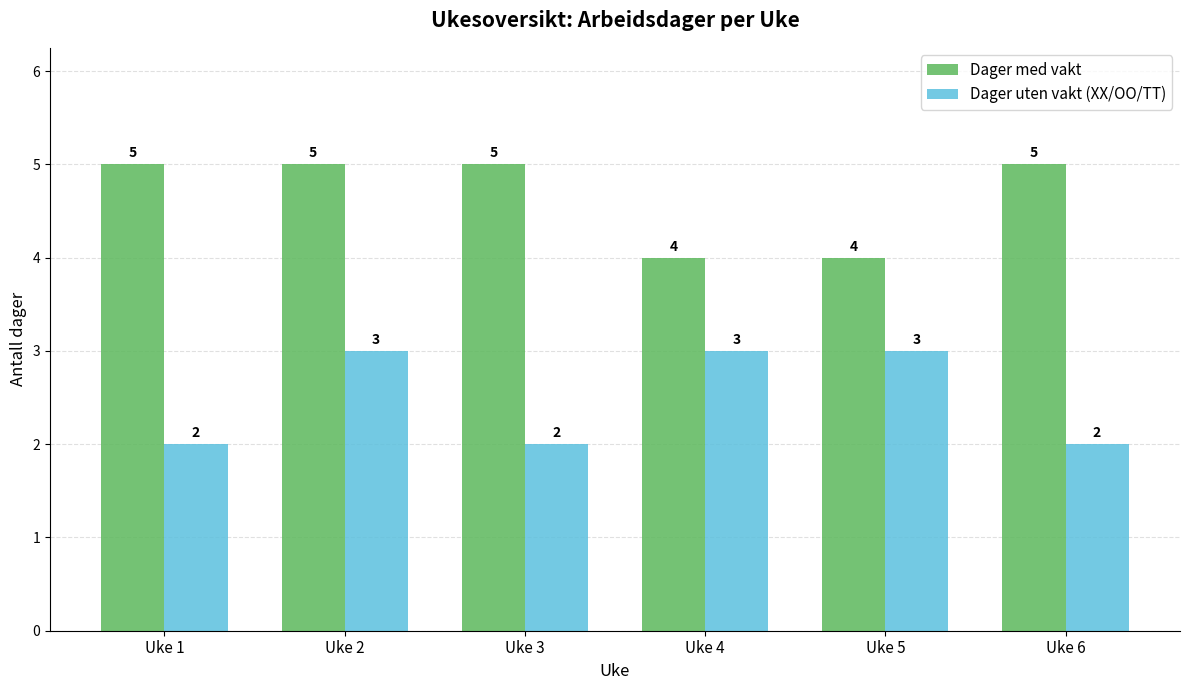

Reading left to right, extract all data points from this chart.

Dager med vakt: Uke 1=5	Uke 2=5	Uke 3=5	Uke 4=4	Uke 5=4	Uke 6=5
Dager uten vakt (XX/OO/TT): Uke 1=2	Uke 2=3	Uke 3=2	Uke 4=3	Uke 5=3	Uke 6=2